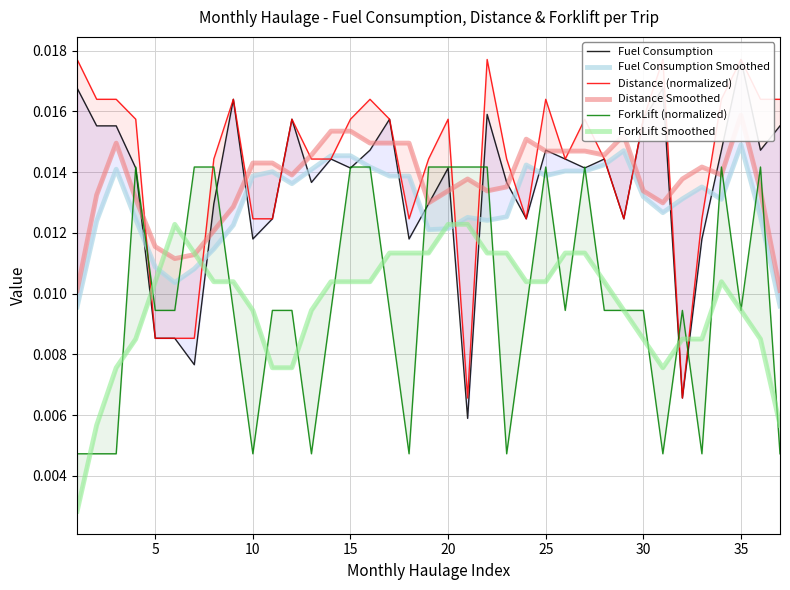

What are all the series names shown in the legend?

Fuel Consumption, Fuel Consumption Smoothed, Distance (normalized), Distance Smoothed, ForkLift (normalized), ForkLift Smoothed